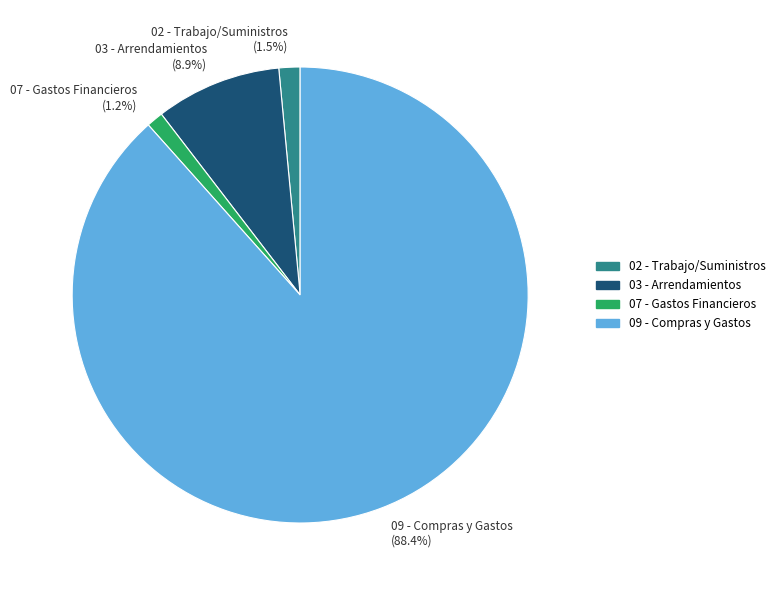

To the nearest percent, what portion does 03 - Arrendamientos represent?

9%